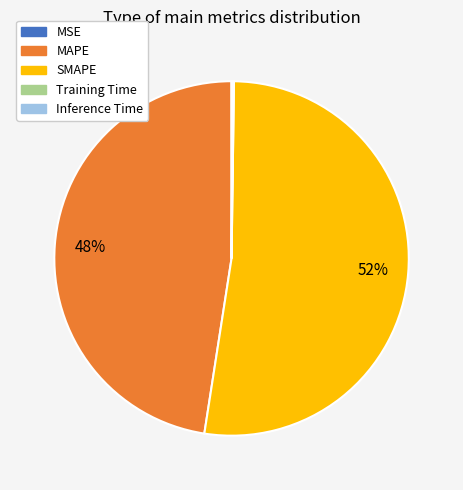

Does any single category account for the majority?

Yes